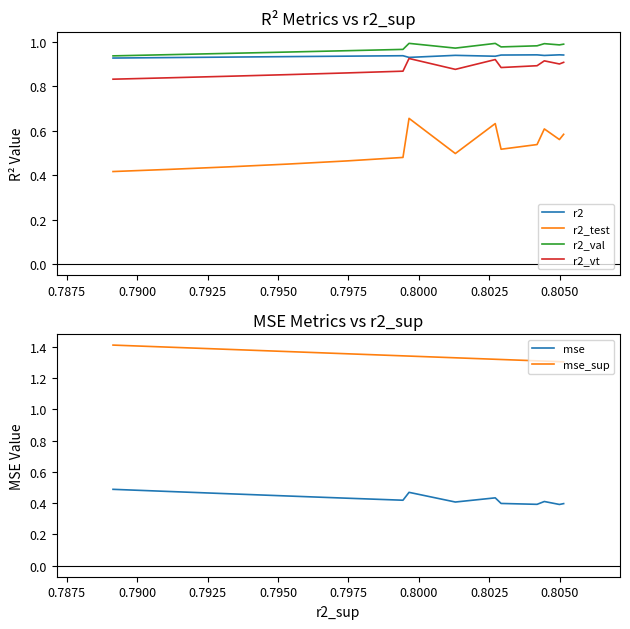

How many interior local valleys does the r2 series have?

3